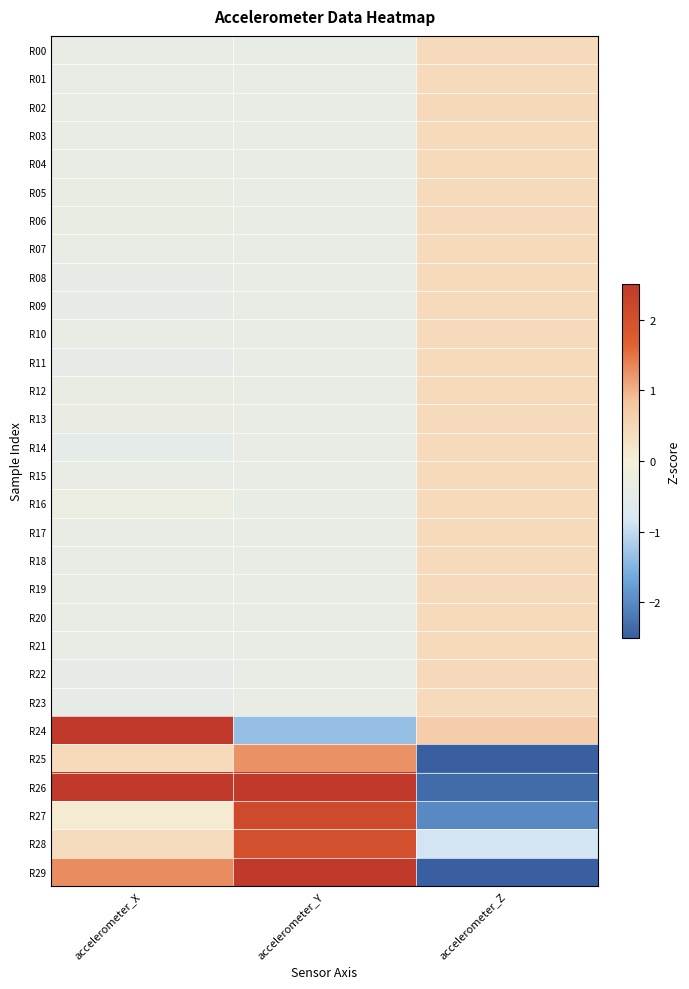

What is the spread (max minus min) of values at accelerometer_Y?

4.2